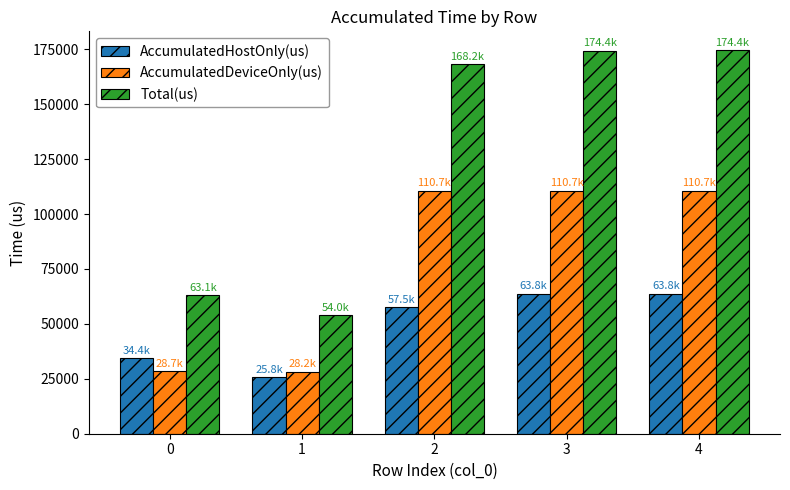

What is the minimum value for AccumulatedDeviceOnly(us)?

28241.2